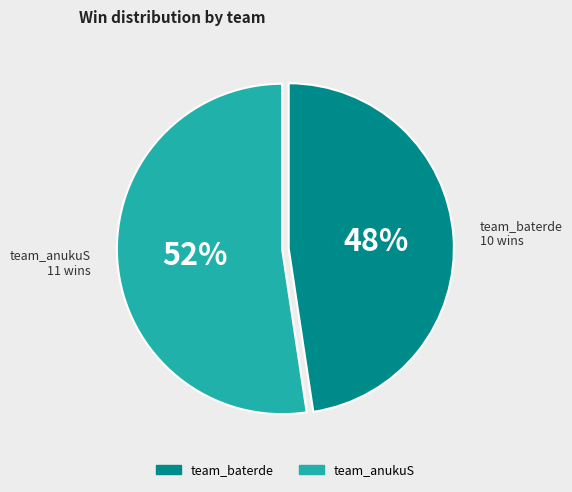

Is it true that team_baterde is 54% of the pie?

False